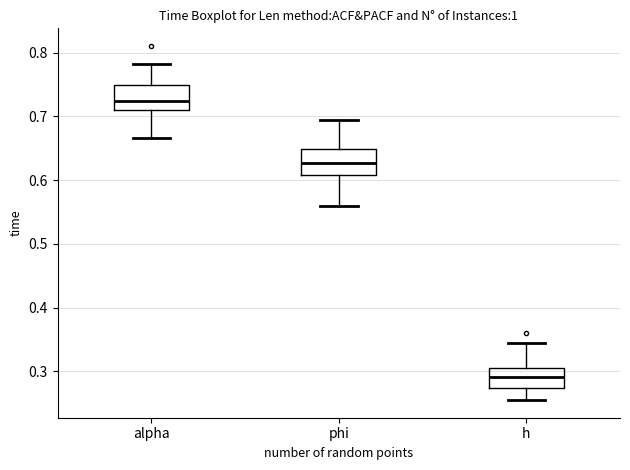

Reading left to right, transcribe this box plot: for each box, give where its median line is, the range the box spans, and where its two whiskers end, as read against the y-axis. The values are not printed on the chart, so give them approximately, as read against the axis.

alpha: median 0.72, box 0.71 to 0.75, whiskers 0.67 to 0.78
phi: median 0.63, box 0.61 to 0.65, whiskers 0.56 to 0.69
h: median 0.29, box 0.27 to 0.31, whiskers 0.25 to 0.34